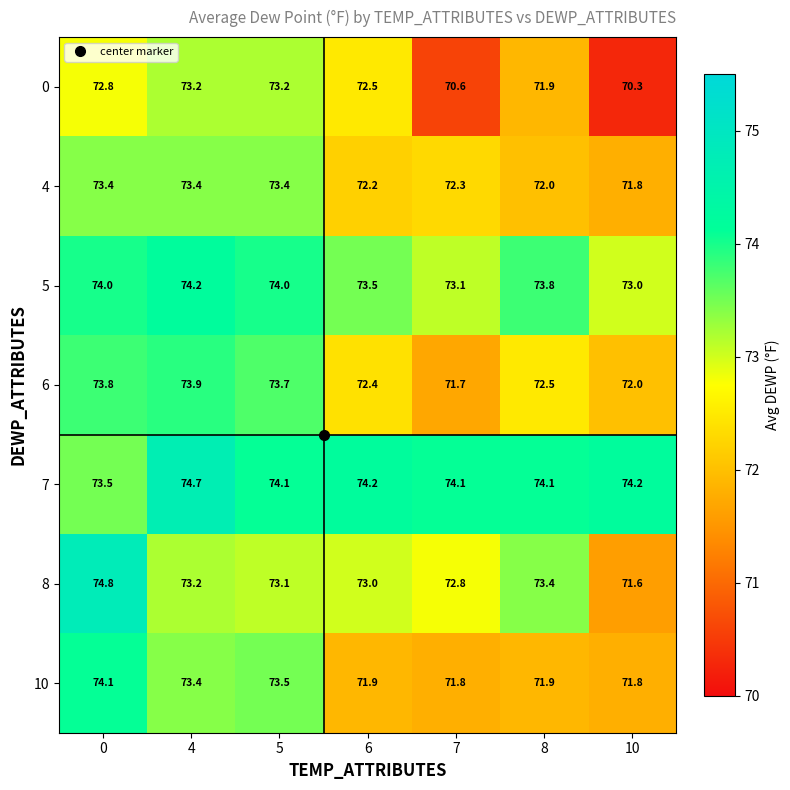

Which category has the lowest value across all series?

10